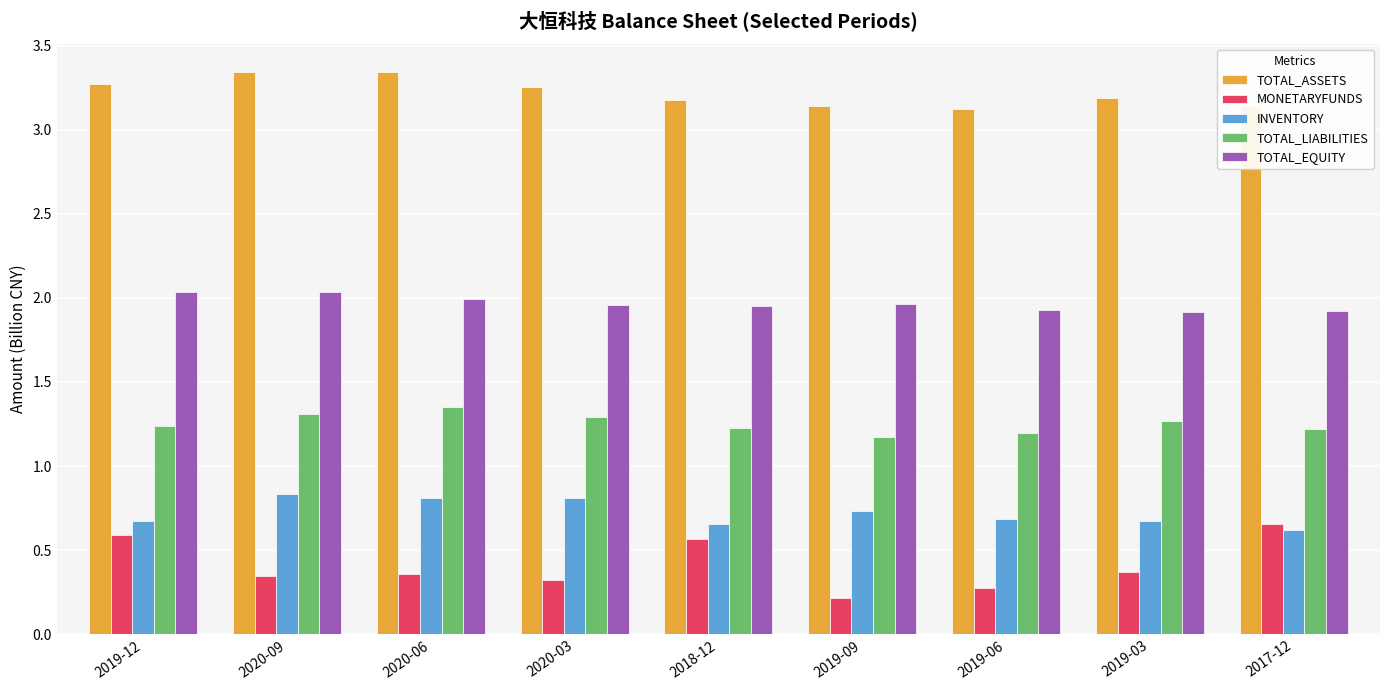

What is the label of the 5th bar from the right?

2018-12